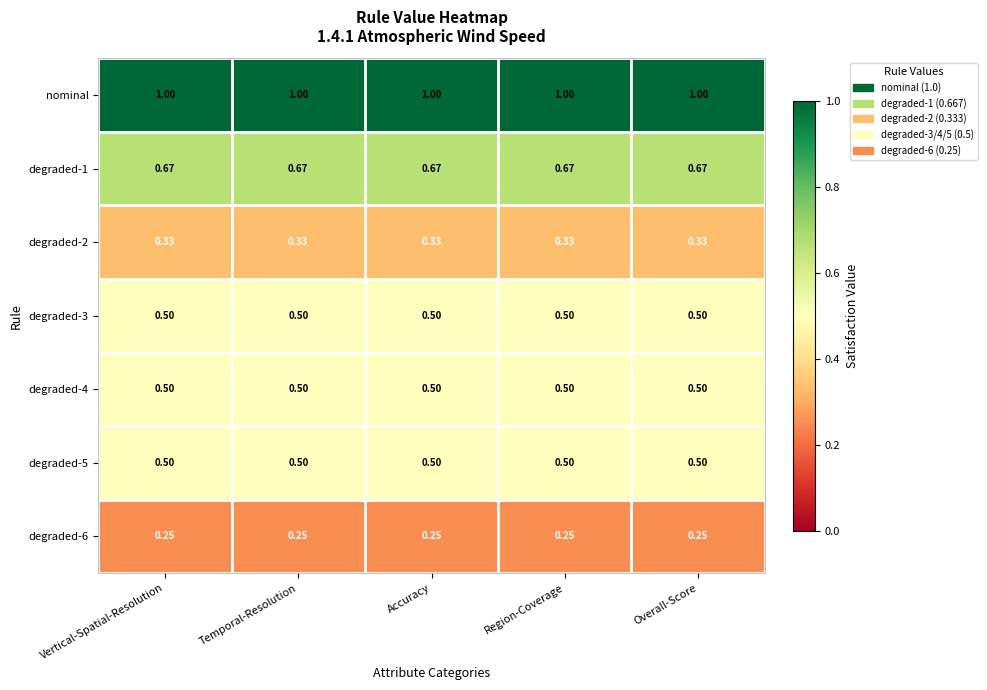

Which series has the largest total across all categories?

nominal